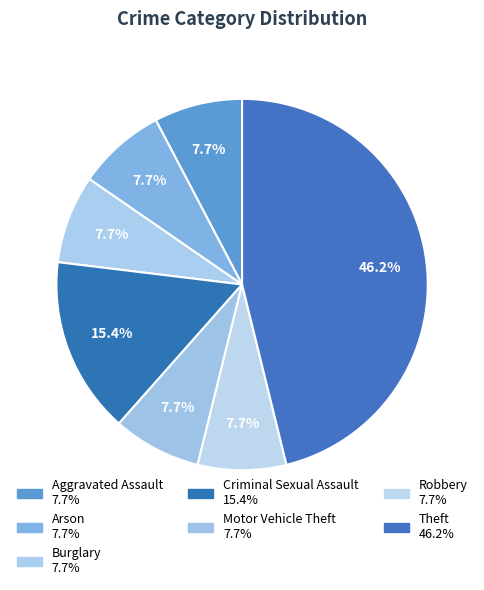

What percentage is the Criminal Sexual Assault slice, to the nearest percent?

15%